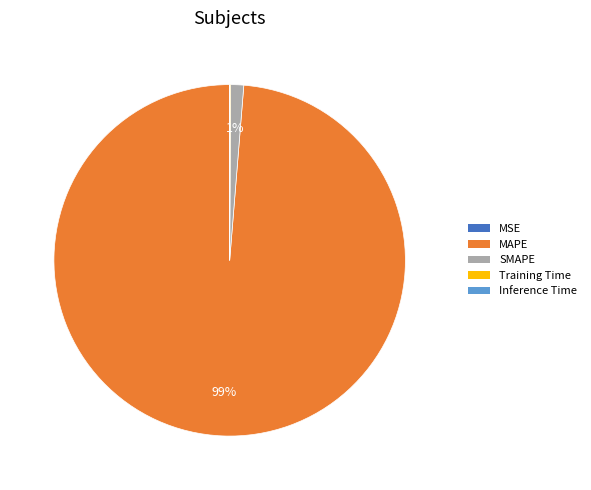

What percentage is the MAPE slice, to the nearest percent?

99%